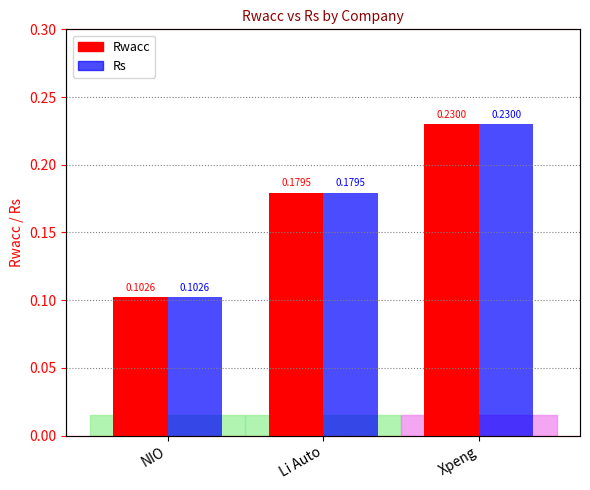

What is the sum of all Rwacc values?

0.5